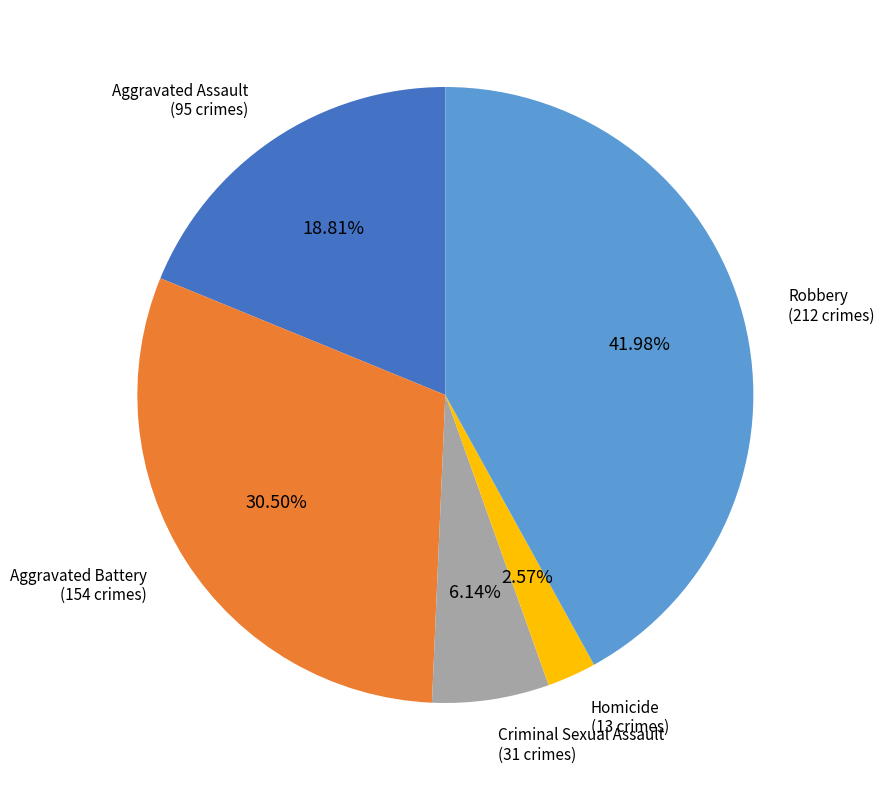

How many segments does this pie chart have?

5